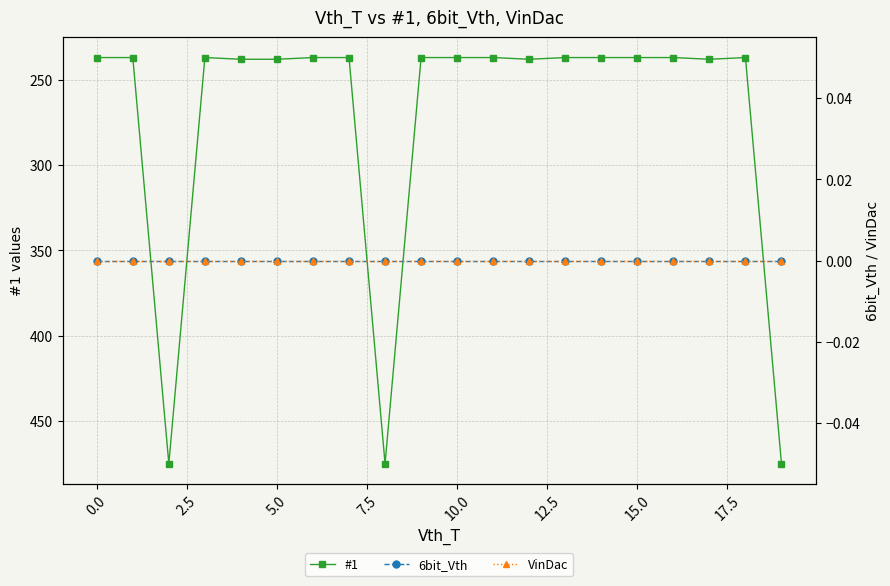

What are all the series names shown in the legend?

#1, 6bit_Vth, VinDac